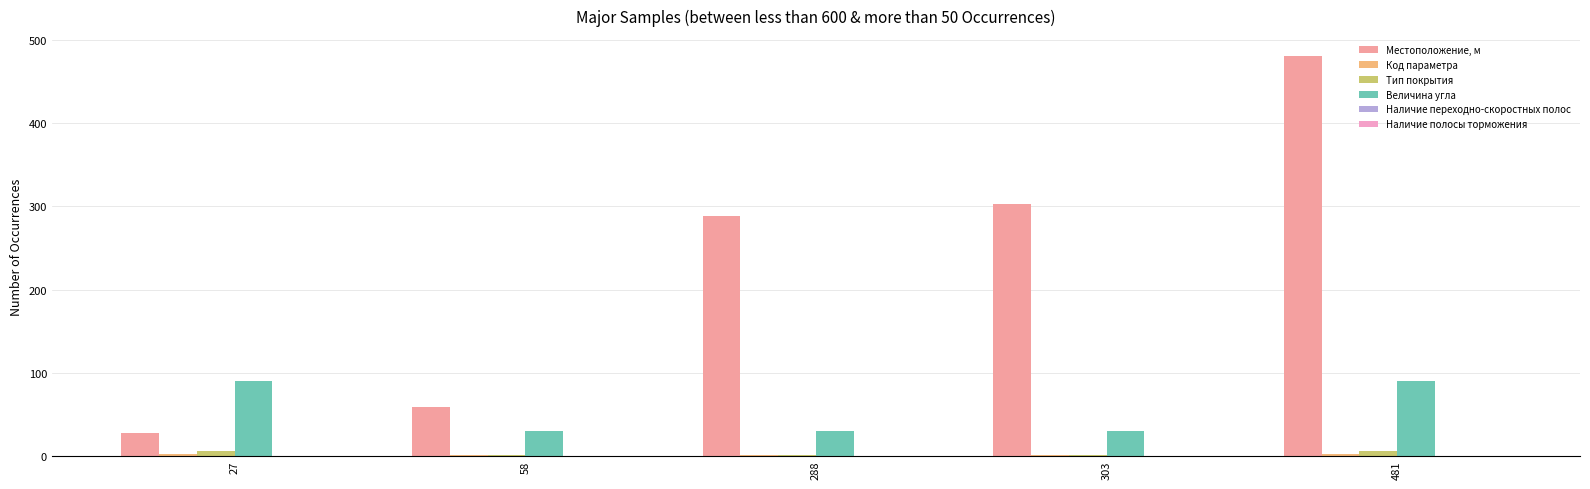

Which label corresponds to the largest value in the chart?

481